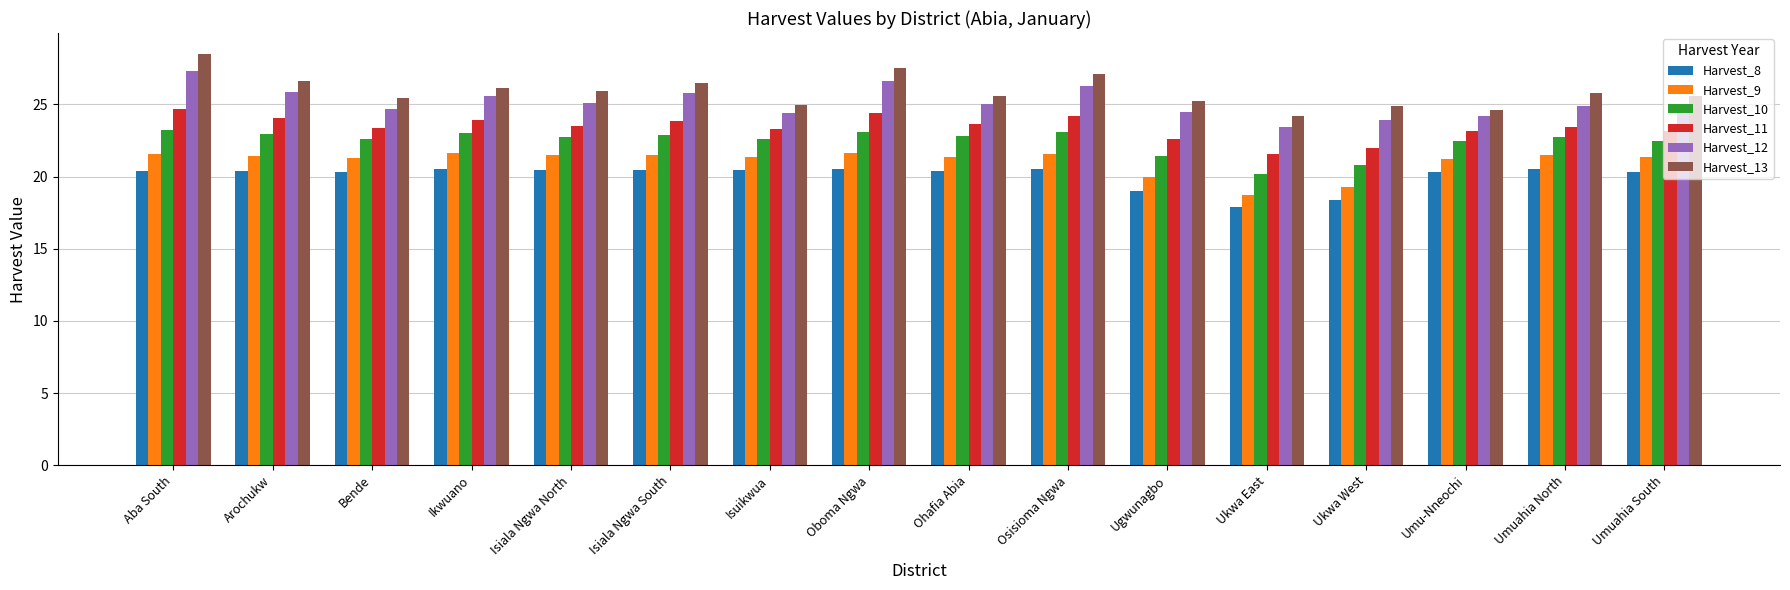

The Harvest_12 series shows 10.6 at Isuikwua. True or false?

False